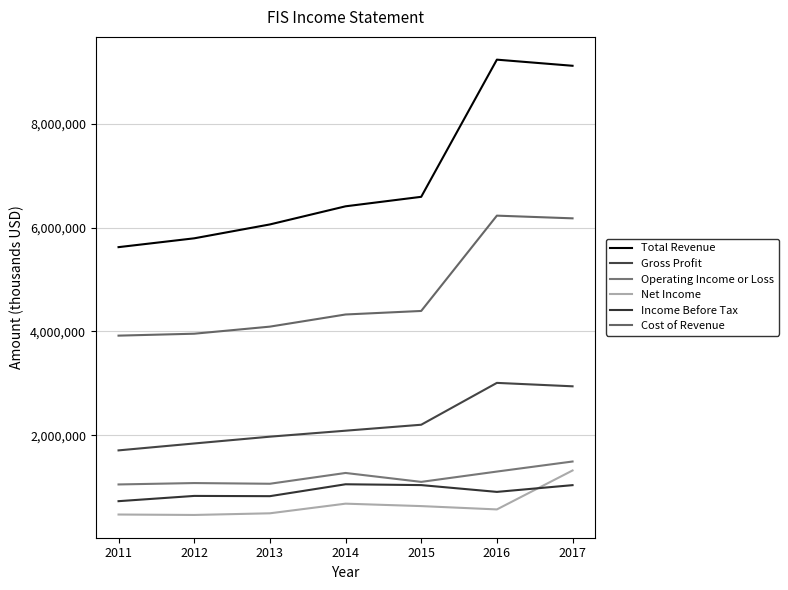

Rank the categories by Total Revenue value from highest to lowest.

2016, 2017, 2015, 2014, 2013, 2012, 2011